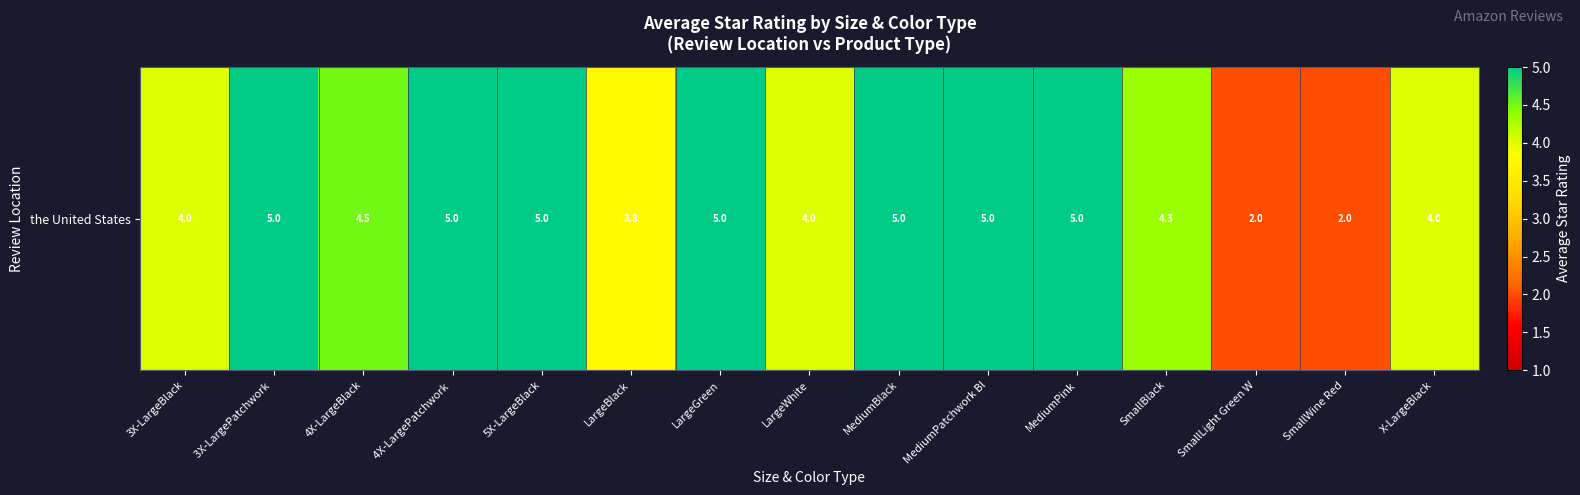

Is it true that the value at LargeGreen is 3.0?

False